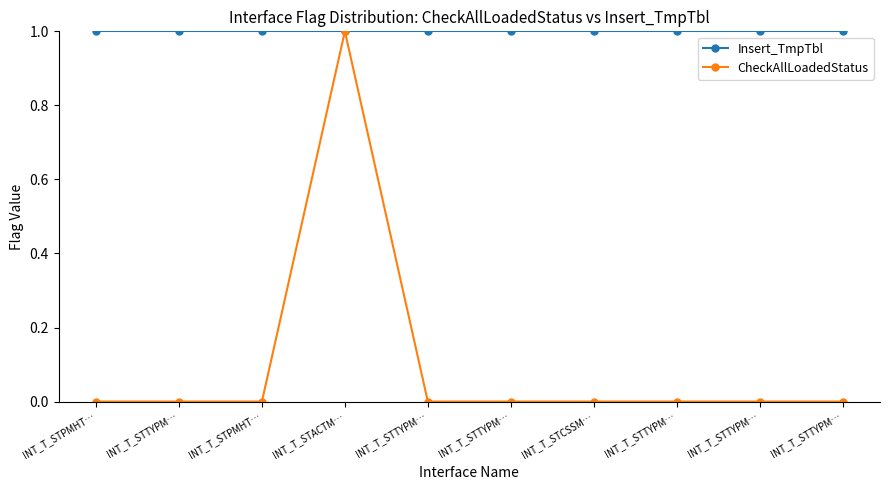

True or false: CheckAllLoadedStatus has more than 0 points higher than both neighbors.

True